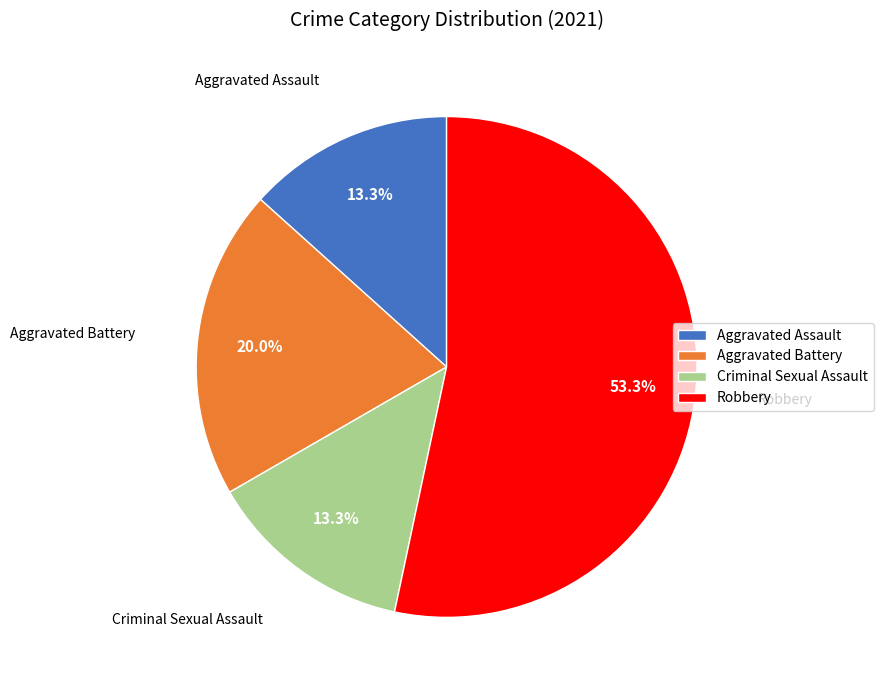

To the nearest percent, what percentage of the pie is Aggravated Battery?

20%